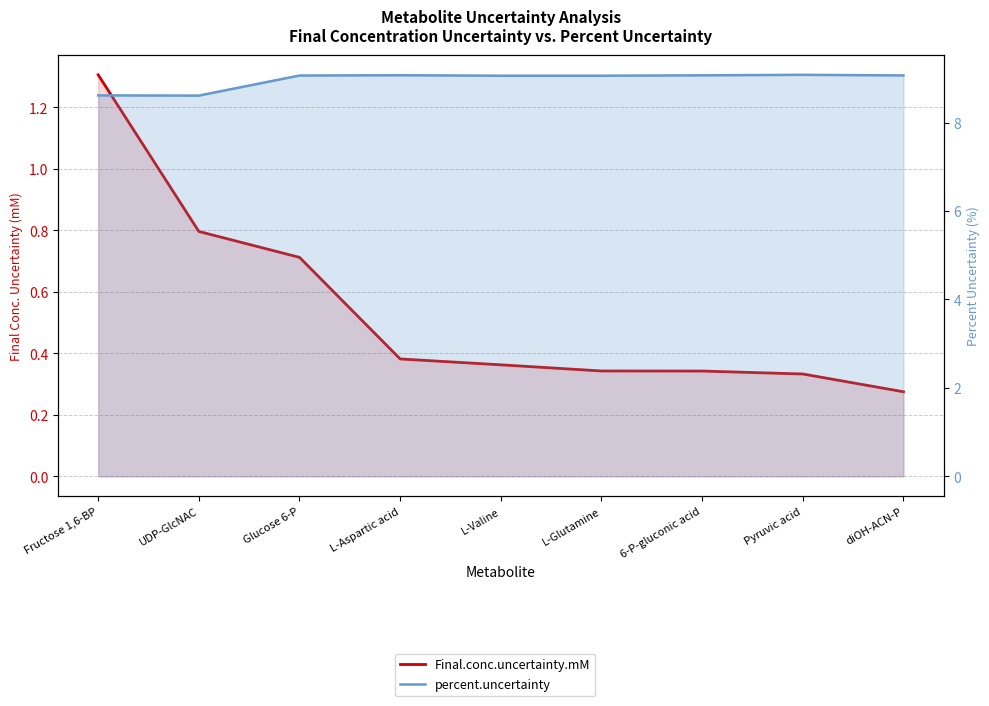

What is the value of the percent.uncertainty point at the 9th from the left?

9.1